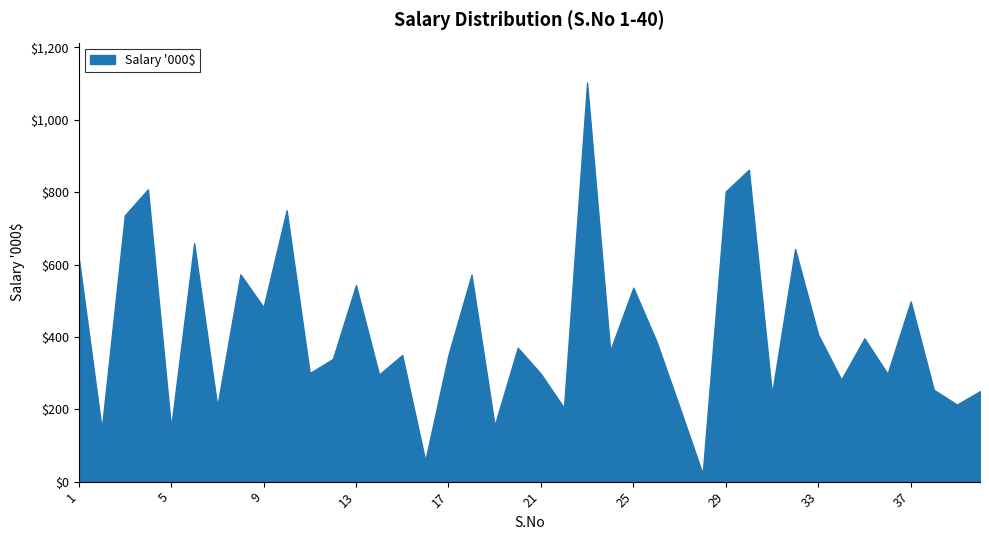

How many interior local valleys (lower than both neighbors) does the data have?

15